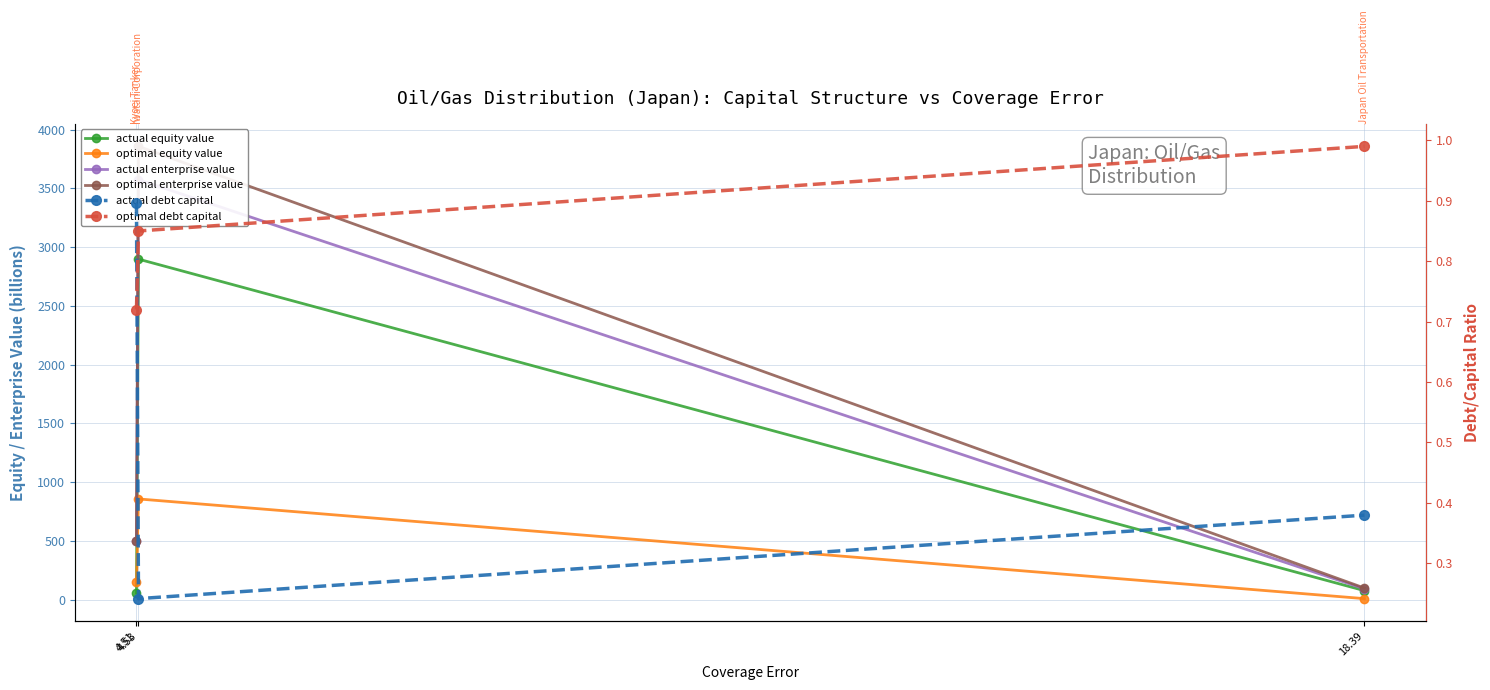

Which category has the highest value across all series?

4.53